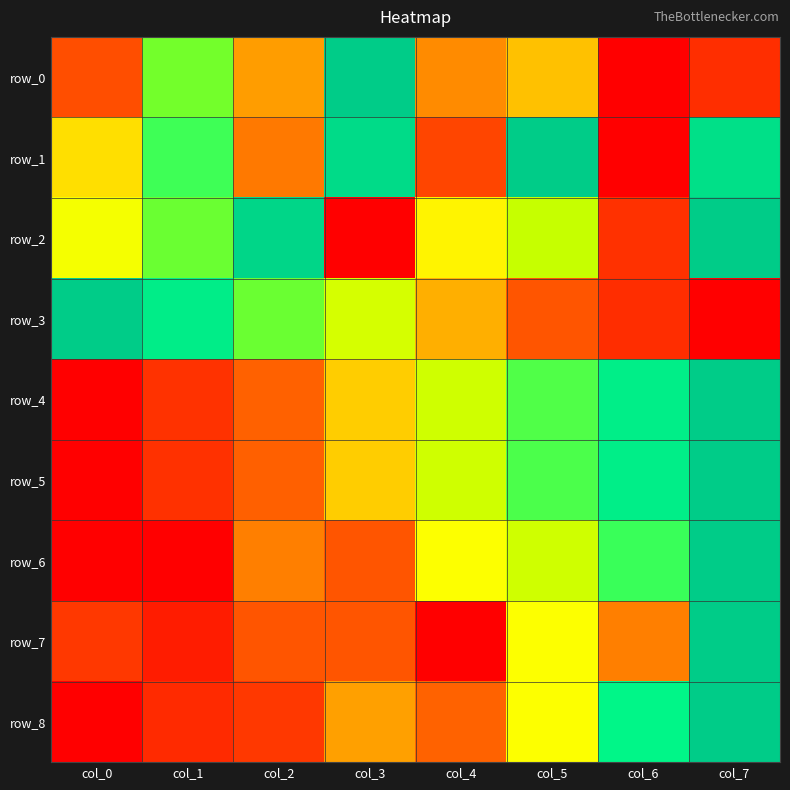

The value of row_4 at col_5 is 0.7. True or false?

True